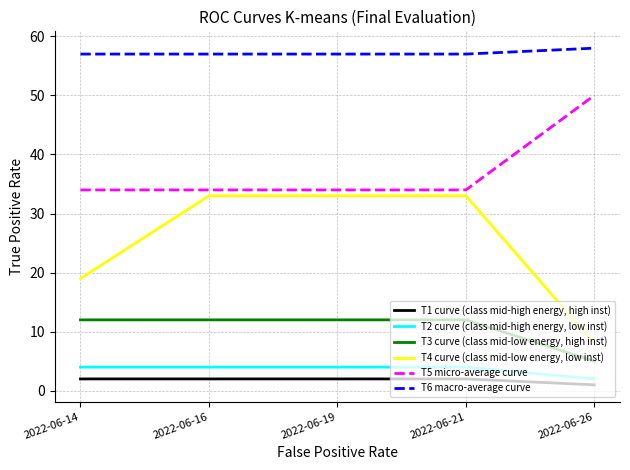

True or false: T3 curve (class mid-low energy, high inst) and T2 curve (class mid-high energy, low inst) intersect in this chart.

False